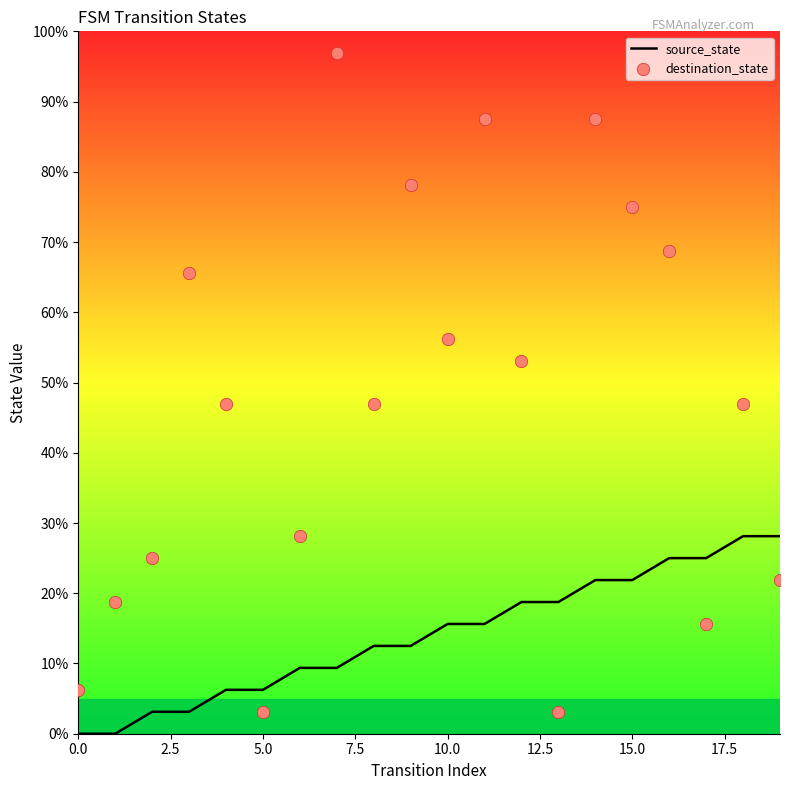

At how many categories does at least one series exceed 14?

18